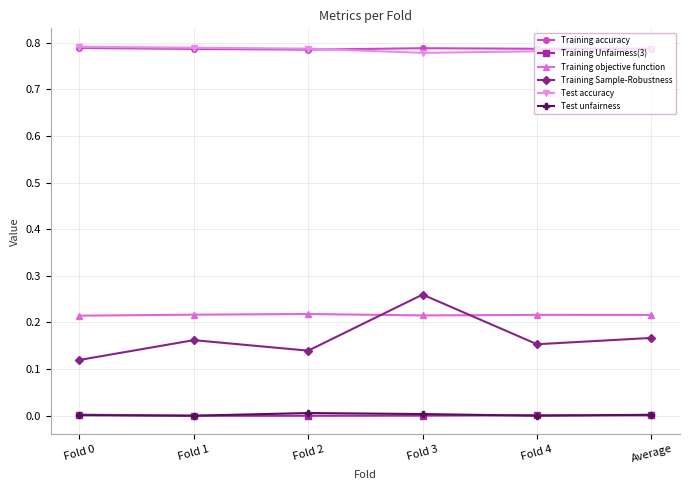

True or false: Training objective function has more than 2 points higher than both neighbors.

False